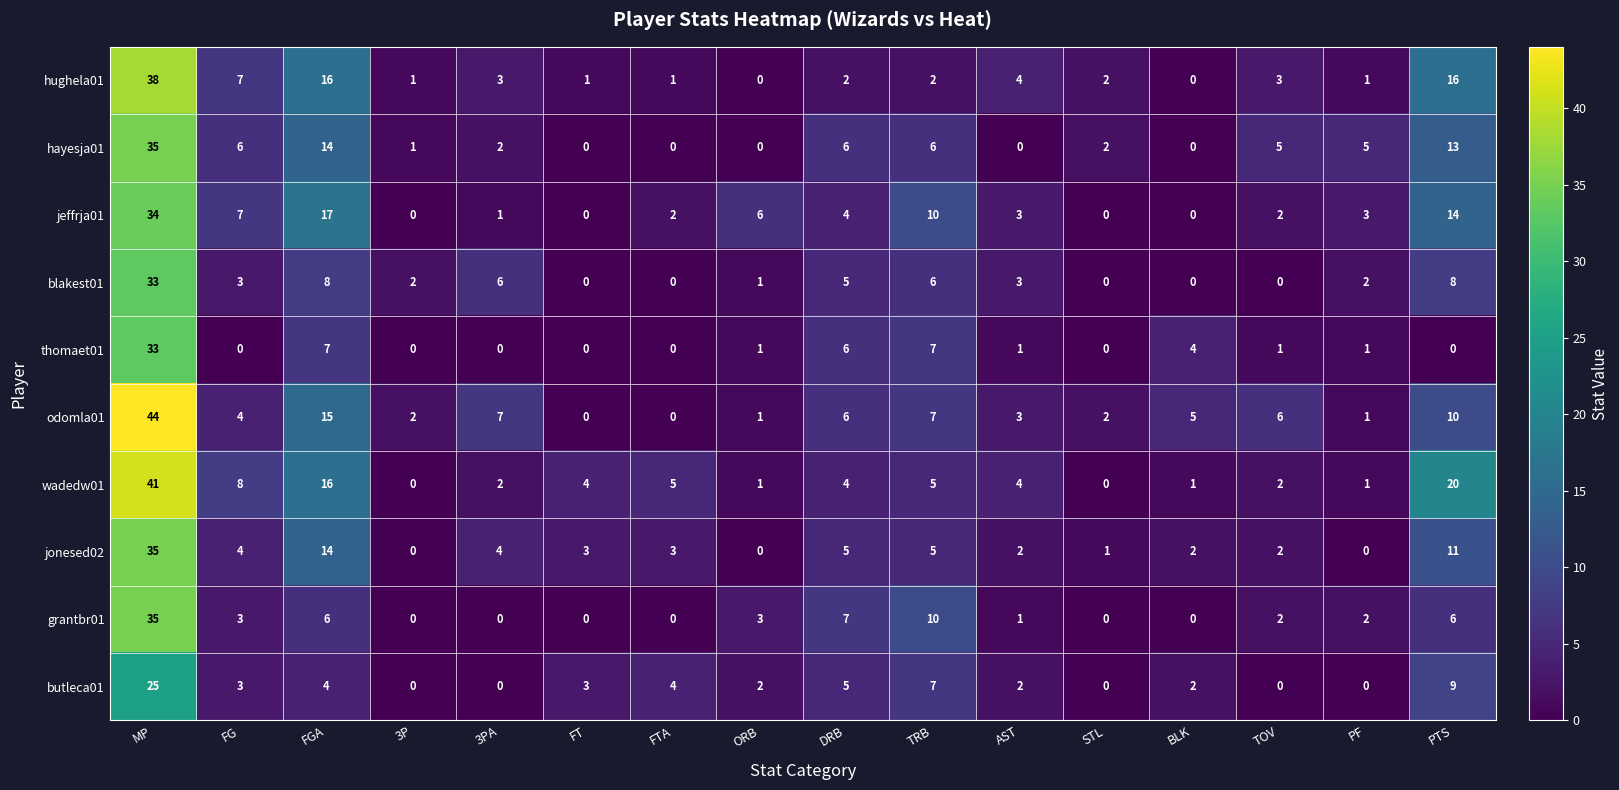

What is the difference between the maximum and minimum values in the hayesja01 series?

35